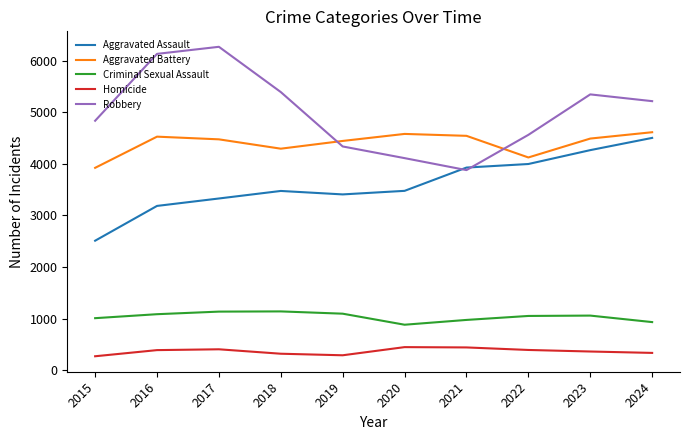

True or false: Criminal Sexual Assault has a value of 974 at 2021.

True